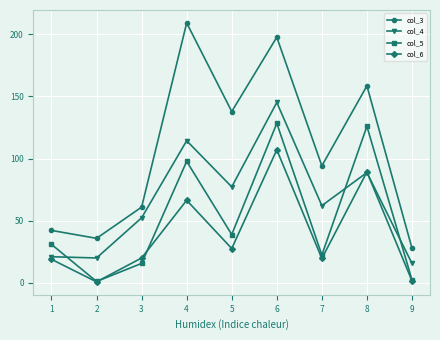

What value does the col_3 series have at 4?

209.1